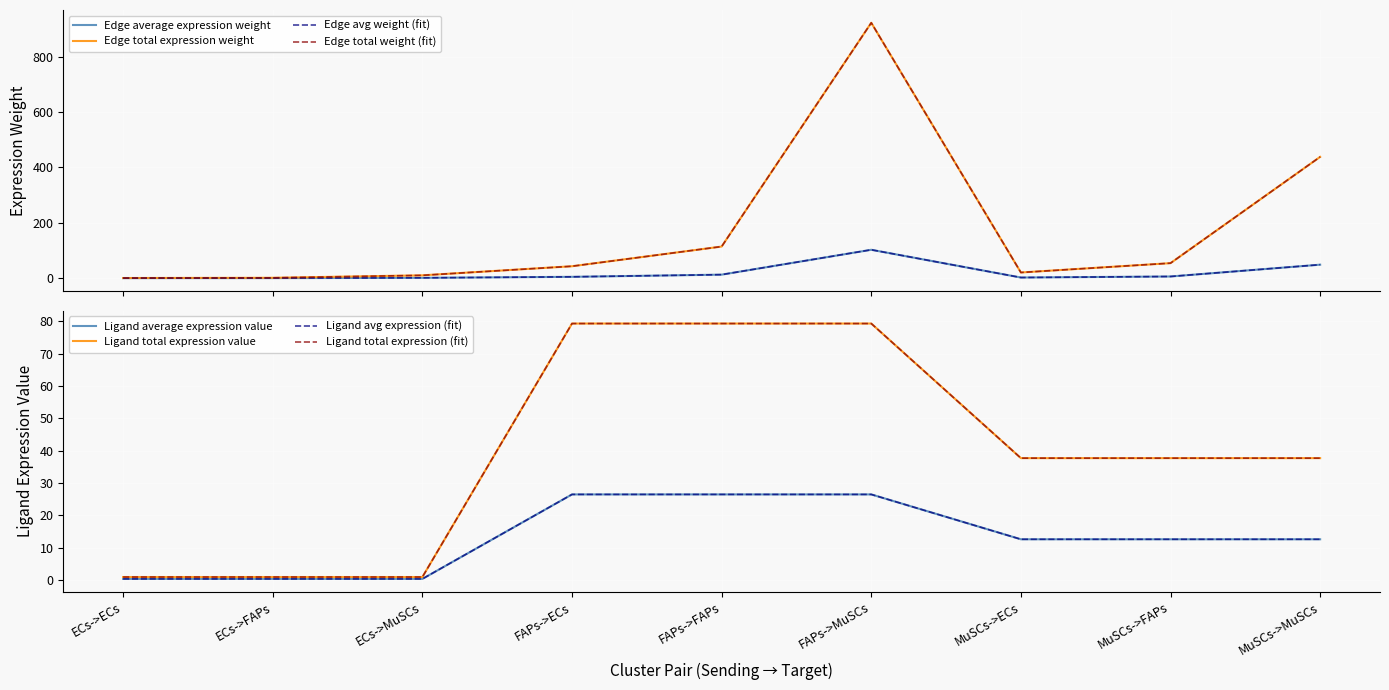

At which category is the sum across all series the highest?

FAPs->MuSCs